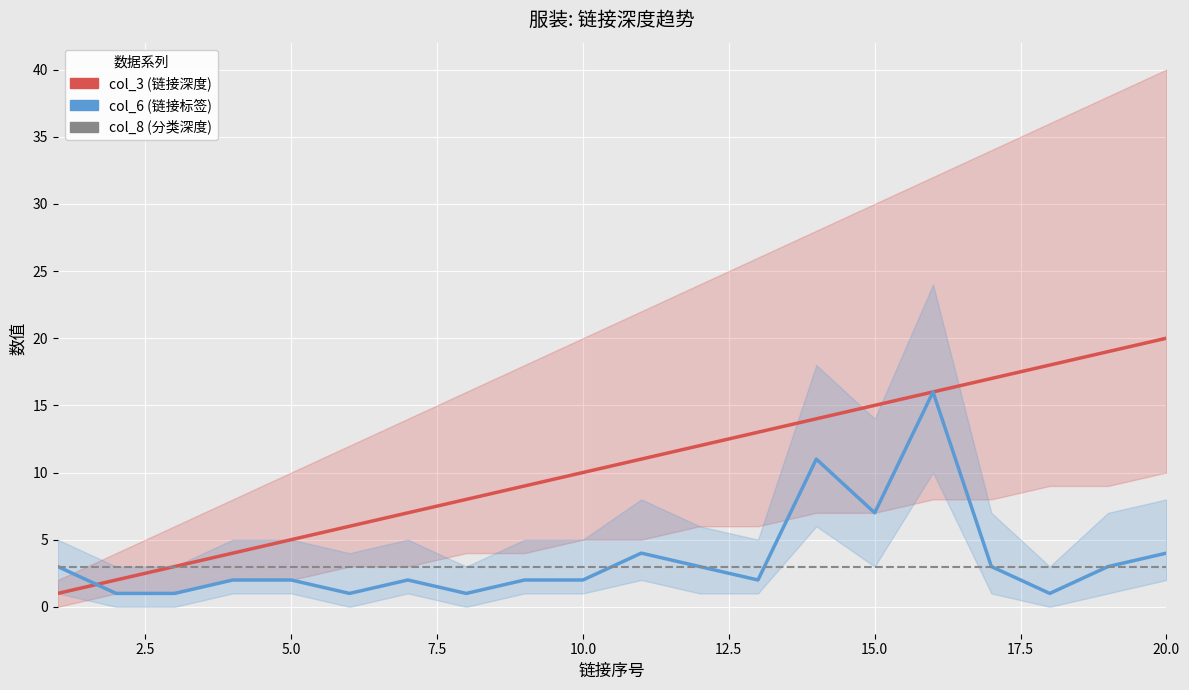

What is the minimum value shown in the chart?

1